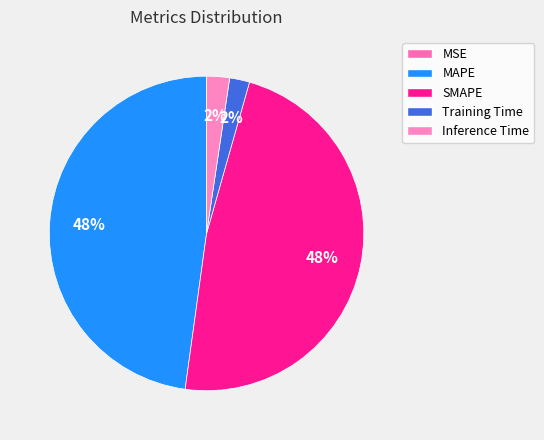

How many slices are in this pie chart?

5